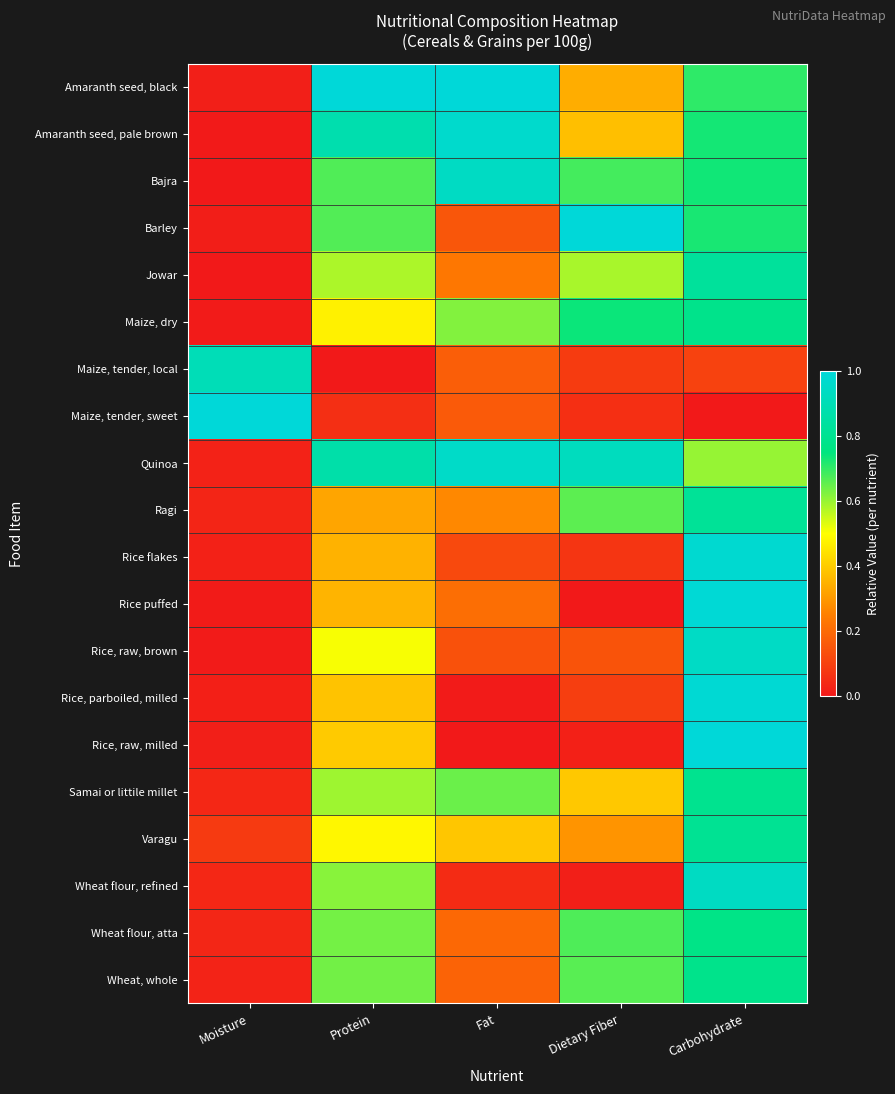

Reading right to left, what are all the values shown in this chart?

Amaranth seed, black: Carbohydrate=0.7	Dietary Fiber=0.3	Fat=1.0	Protein=1.0	Moisture=0.0
Amaranth seed, pale brown: Carbohydrate=0.7	Dietary Fiber=0.4	Fat=1.0	Protein=0.9	Moisture=0.0
Bajra: Carbohydrate=0.7	Dietary Fiber=0.7	Fat=0.9	Protein=0.7	Moisture=0.0
Barley: Carbohydrate=0.7	Dietary Fiber=1.0	Fat=0.1	Protein=0.7	Moisture=0.0
Jowar: Carbohydrate=0.8	Dietary Fiber=0.6	Fat=0.2	Protein=0.6	Moisture=0.0
Maize, dry: Carbohydrate=0.8	Dietary Fiber=0.7	Fat=0.6	Protein=0.5	Moisture=0.0
Maize, tender, local: Carbohydrate=0.1	Dietary Fiber=0.1	Fat=0.2	Protein=0.0	Moisture=0.9
Maize, tender, sweet: Carbohydrate=0.0	Dietary Fiber=0.1	Fat=0.2	Protein=0.1	Moisture=1.0
Quinoa: Carbohydrate=0.6	Dietary Fiber=0.9	Fat=1.0	Protein=0.9	Moisture=0.0
Ragi: Carbohydrate=0.8	Dietary Fiber=0.7	Fat=0.3	Protein=0.3	Moisture=0.0
Rice flakes: Carbohydrate=1.0	Dietary Fiber=0.1	Fat=0.1	Protein=0.4	Moisture=0.0
Rice puffed: Carbohydrate=1.0	Dietary Fiber=0.0	Fat=0.2	Protein=0.4	Moisture=0.0
Rice, raw, brown: Carbohydrate=0.9	Dietary Fiber=0.1	Fat=0.1	Protein=0.5	Moisture=0.0
Rice, parboiled, milled: Carbohydrate=1.0	Dietary Fiber=0.1	Fat=0.0	Protein=0.4	Moisture=0.0
Rice, raw, milled: Carbohydrate=1.0	Dietary Fiber=0.0	Fat=0.0	Protein=0.4	Moisture=0.0
Samai or littile millet: Carbohydrate=0.8	Dietary Fiber=0.4	Fat=0.6	Protein=0.6	Moisture=0.0
Varagu: Carbohydrate=0.8	Dietary Fiber=0.3	Fat=0.4	Protein=0.5	Moisture=0.1
Wheat flour, refined: Carbohydrate=0.9	Dietary Fiber=0.0	Fat=0.0	Protein=0.6	Moisture=0.0
Wheat flour, atta: Carbohydrate=0.8	Dietary Fiber=0.7	Fat=0.2	Protein=0.6	Moisture=0.0
Wheat, whole: Carbohydrate=0.8	Dietary Fiber=0.7	Fat=0.2	Protein=0.6	Moisture=0.0